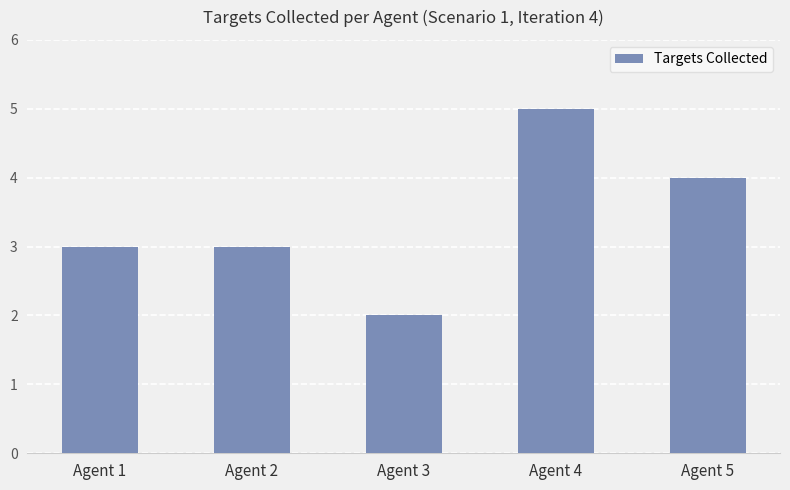

Count the values in the range 3 to 4.

3